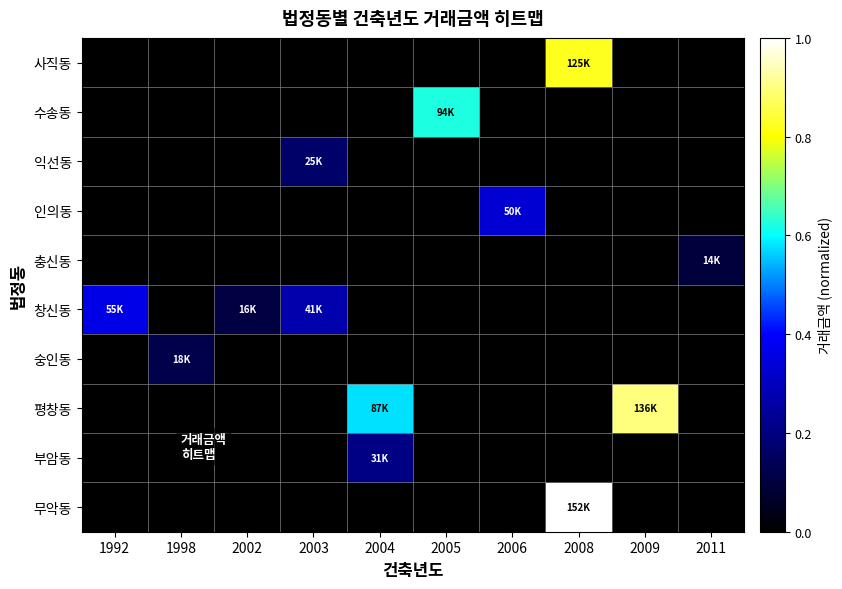

Rank the series at 1998 from highest to lowest value.

숭인동, 사직동, 수송동, 익선동, 인의동, 충신동, 창신동, 평창동, 부암동, 무악동